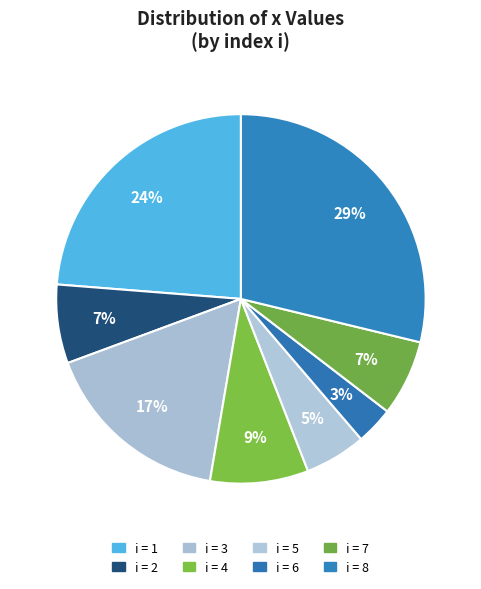

How many segments does this pie chart have?

8